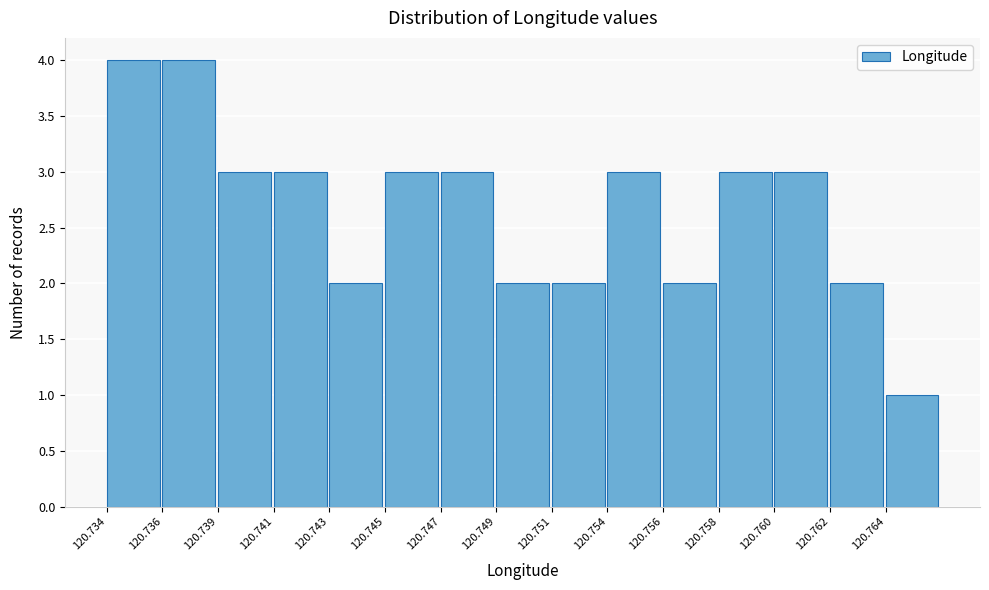

Reading left to right, transcribe all the data shown in this chart.

4	4	3	3	2	3	3	2	2	3	2	3	3	2	1